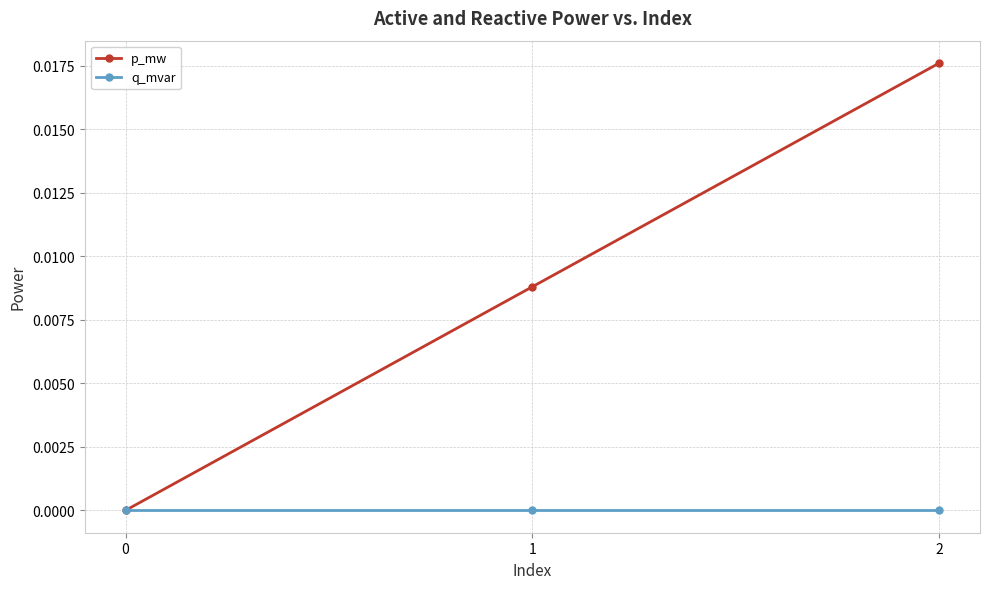

The value of p_mw at 0 is 0.0. True or false?

True